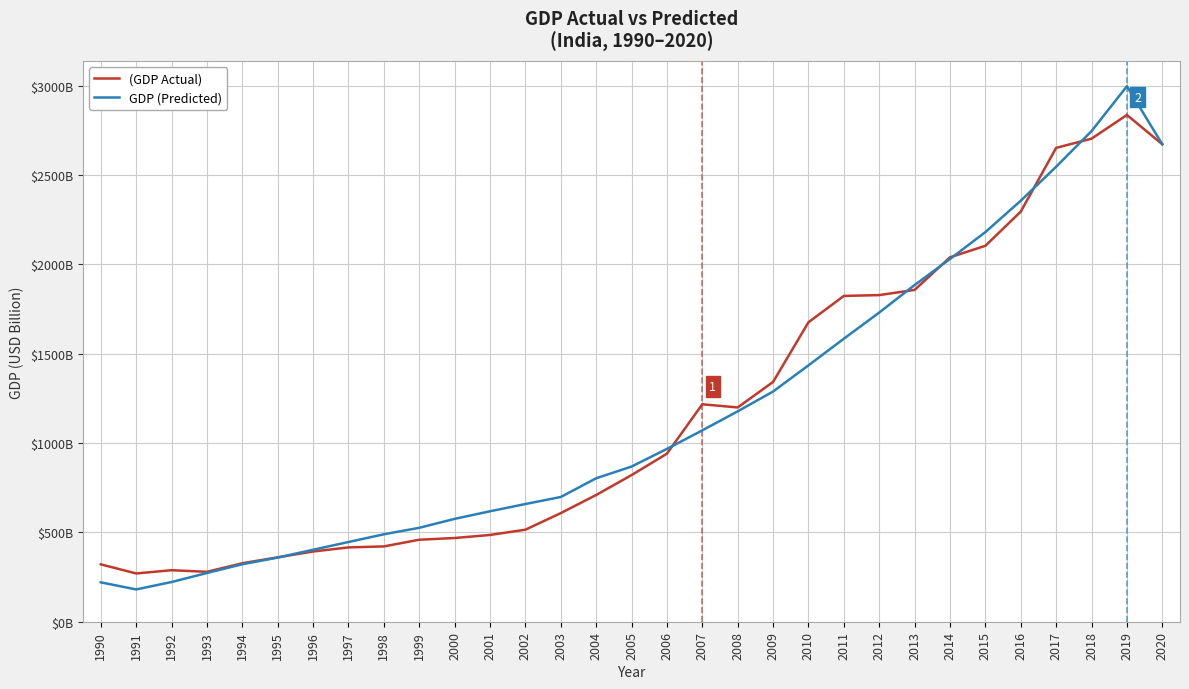

At which label does (GDP Actual) reach its minimum?

1991